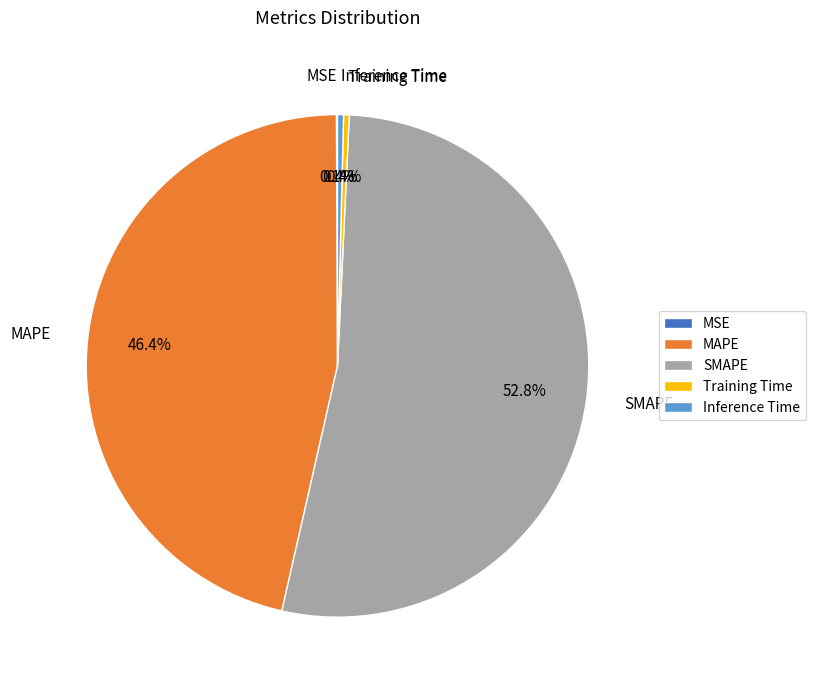

Which slice is the largest?

SMAPE